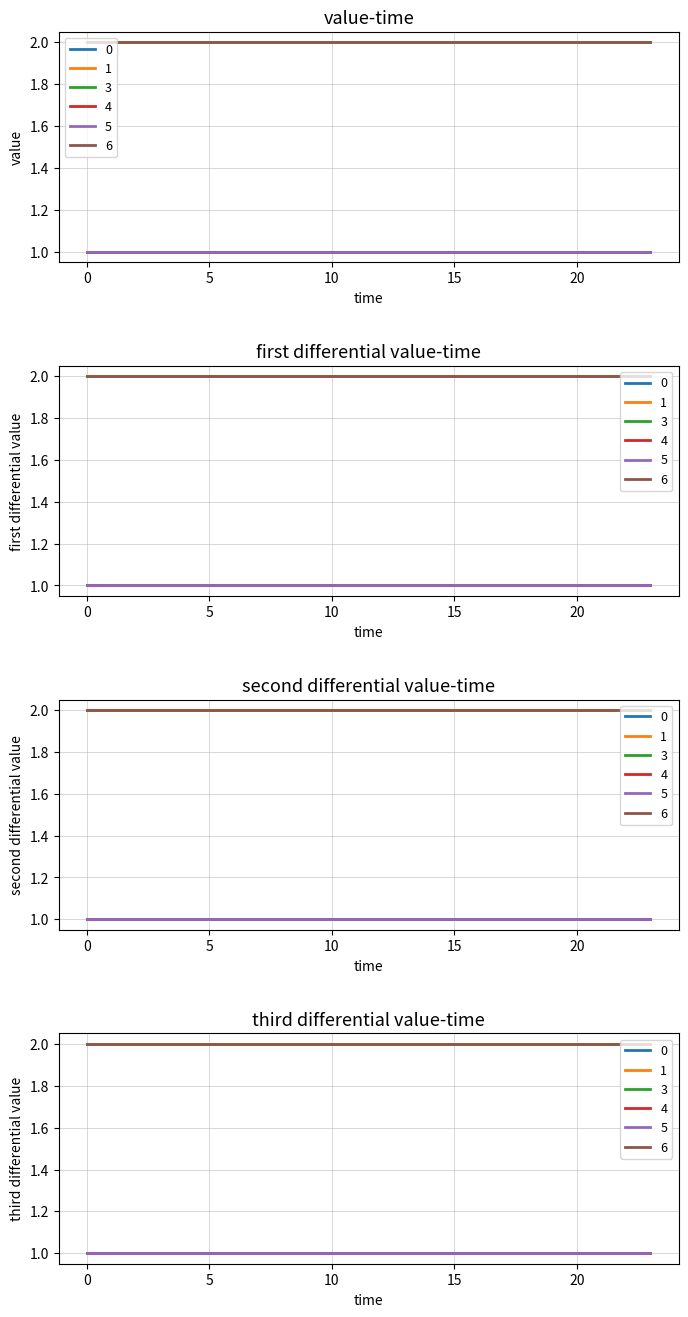

Reading left to right, extract all data points from this chart.

0: 2	2	2	2	2	2	2	2	2	2	2	2	2	2	2	2	2	2	2	2	2	2	2	2
1: 2	2	2	2	2	2	2	2	2	2	2	2	2	2	2	2	2	2	2	2	2	2	2	2
3: 1	1	1	1	1	1	1	1	1	1	1	1	1	1	1	1	1	1	1	1	1	1	1	1
4: 1	1	1	1	1	1	1	1	1	1	1	1	1	1	1	1	1	1	1	1	1	1	1	1
5: 1	1	1	1	1	1	1	1	1	1	1	1	1	1	1	1	1	1	1	1	1	1	1	1
6: 2	2	2	2	2	2	2	2	2	2	2	2	2	2	2	2	2	2	2	2	2	2	2	2